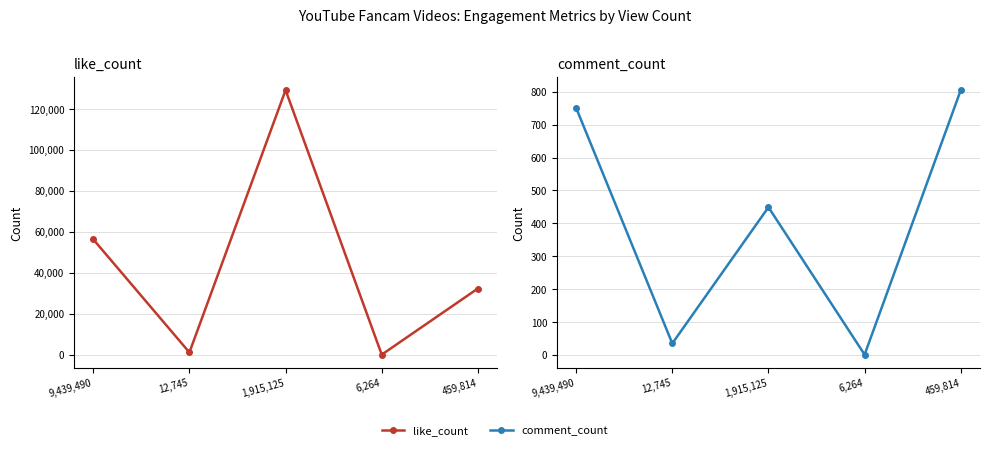

What is the smallest value displayed?

1